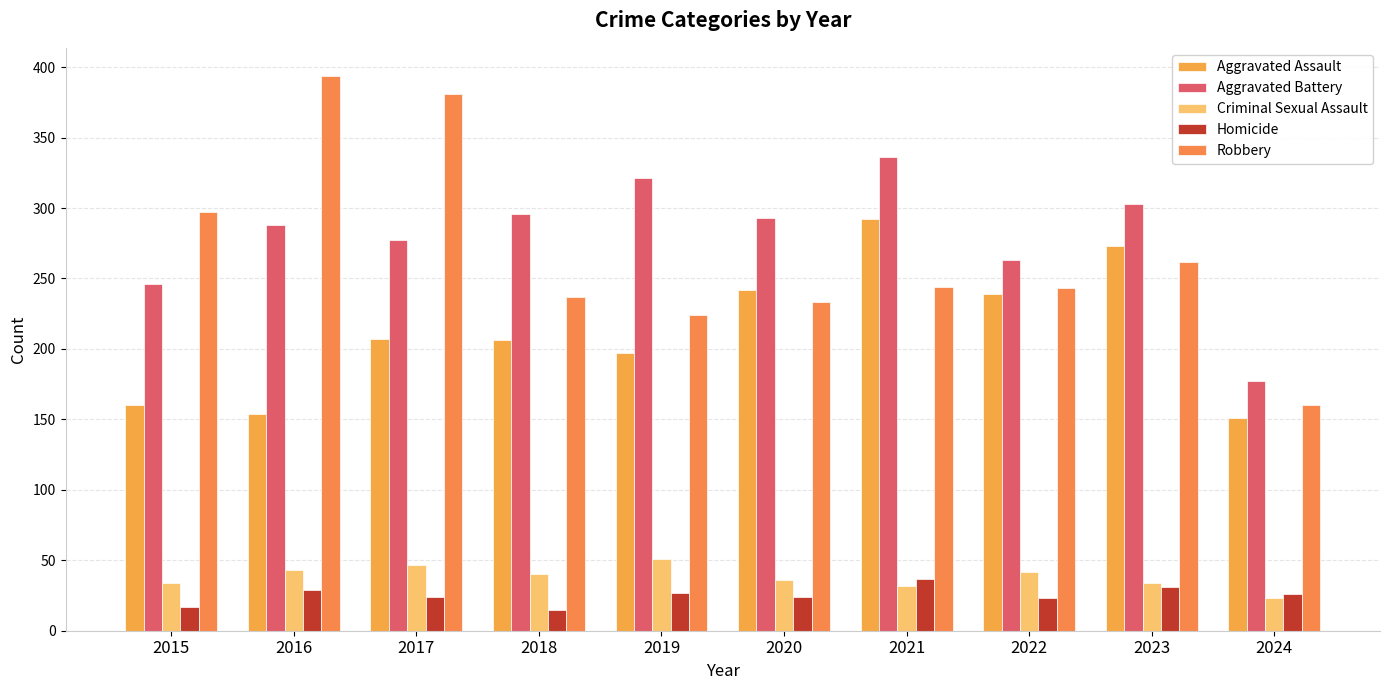

What is the highest value of the Aggravated Battery series?

336